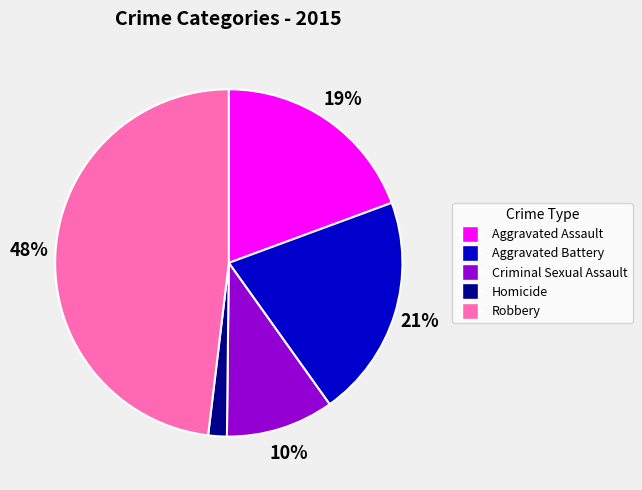

True or false: Robbery accounts for 37% of the total.

False